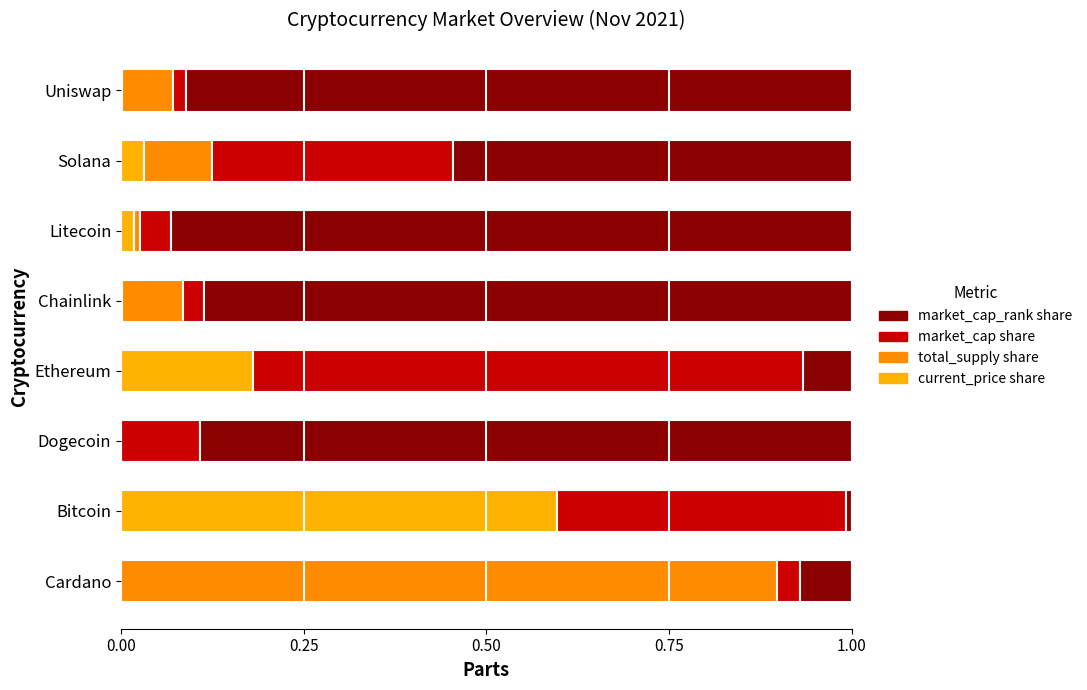

How many categories are shown in the chart?

8